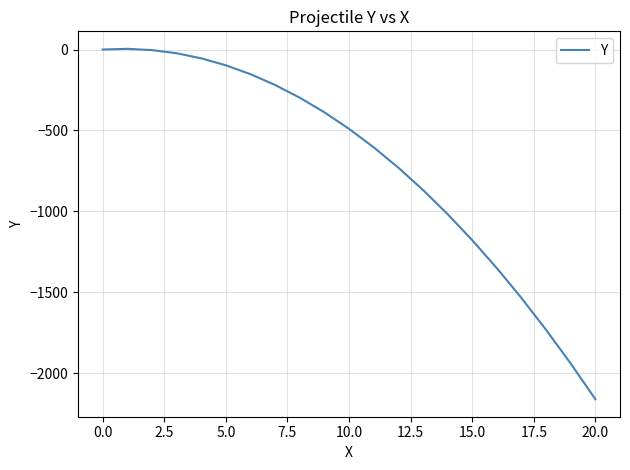

What is the difference between the maximum and minimum values?

2164.1